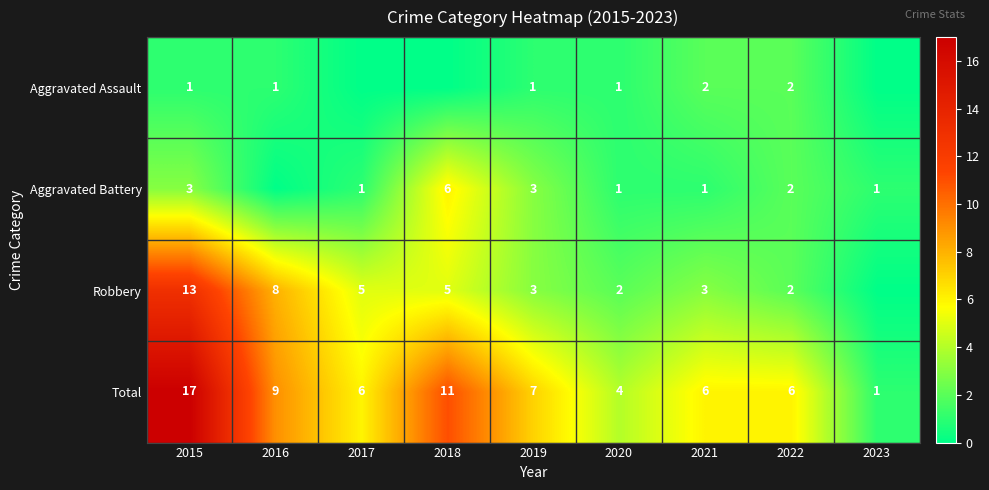

Count the number of data series in this chart.

4